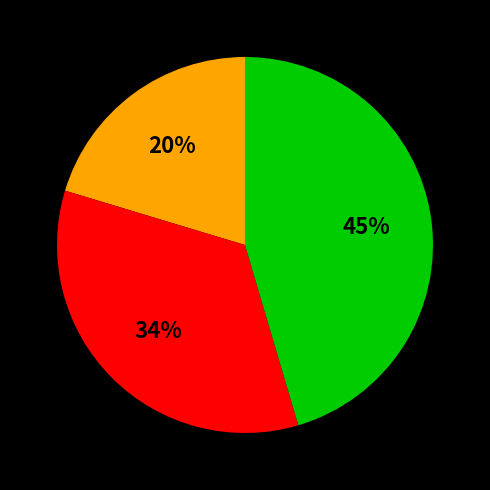

To the nearest percent, what is the difference between the largest and smallest slice percentages?

25%